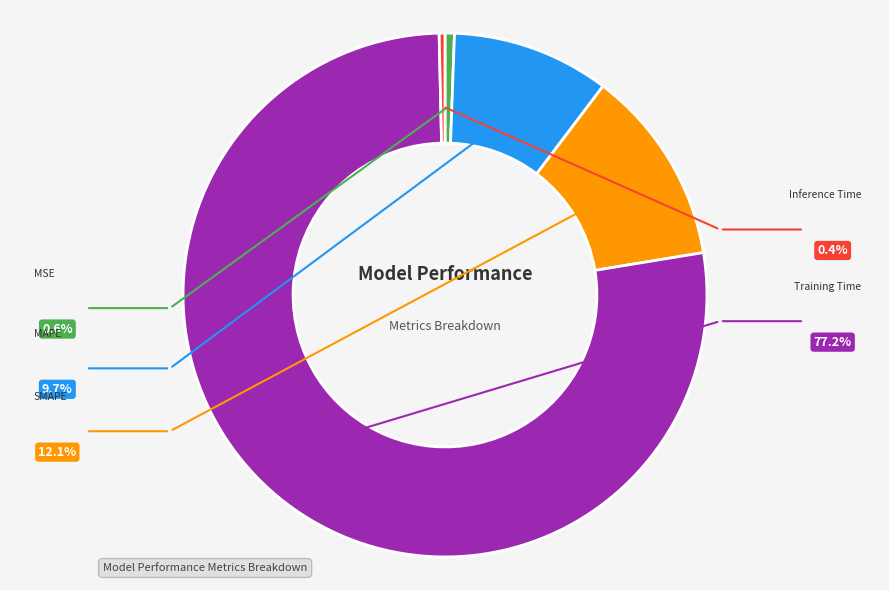

What is the largest slice in the pie chart?

Training Time